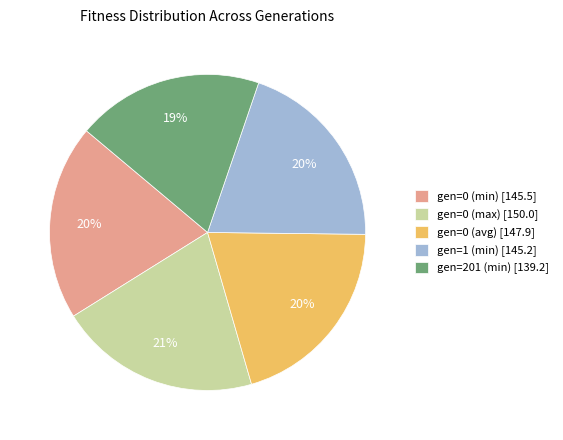

Is there any slice that represents more than half of the pie?

No